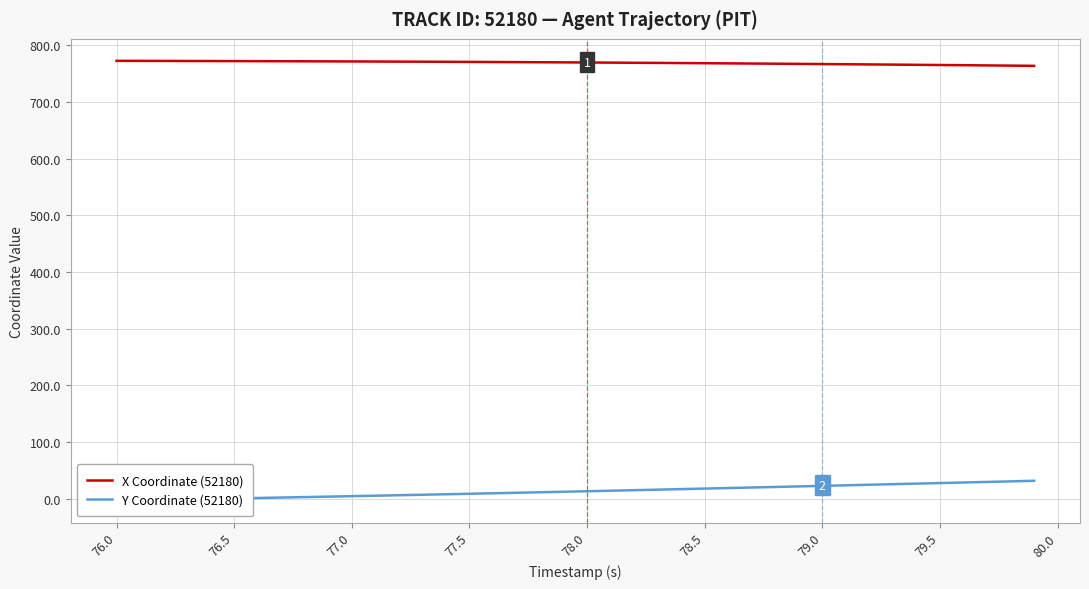

True or false: X Coordinate (52180) and Y Coordinate (52180) cross at least once.

False